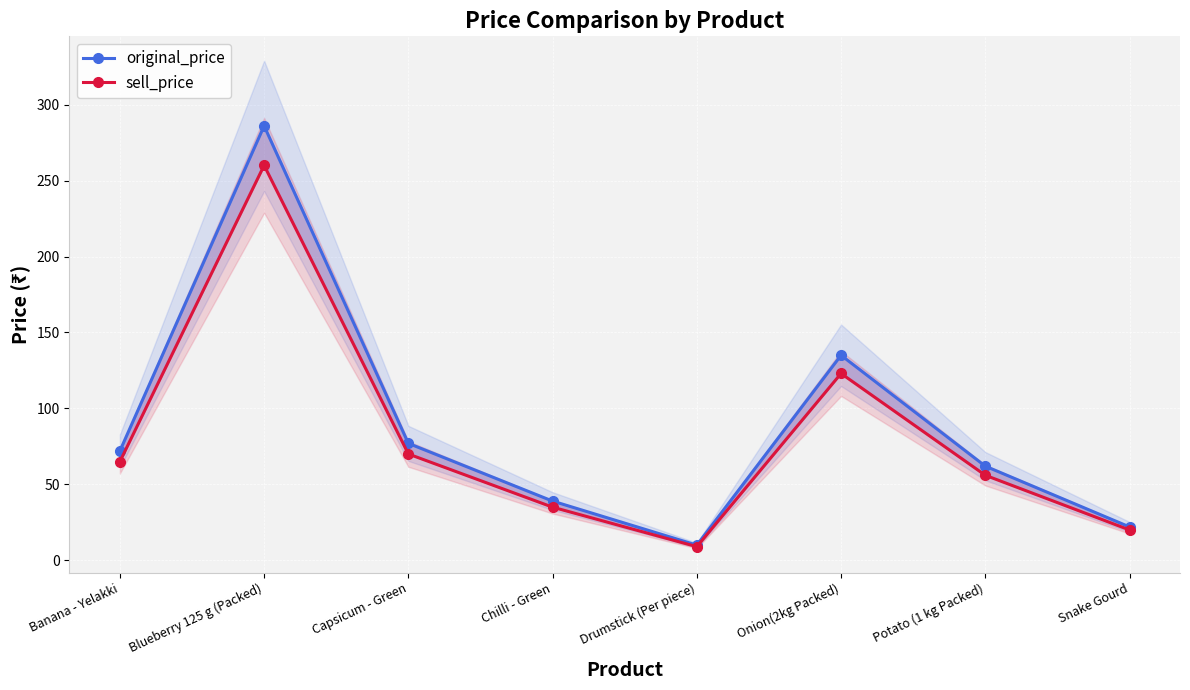

The original_price series shows 189 at Onion(2kg Packed). True or false?

False